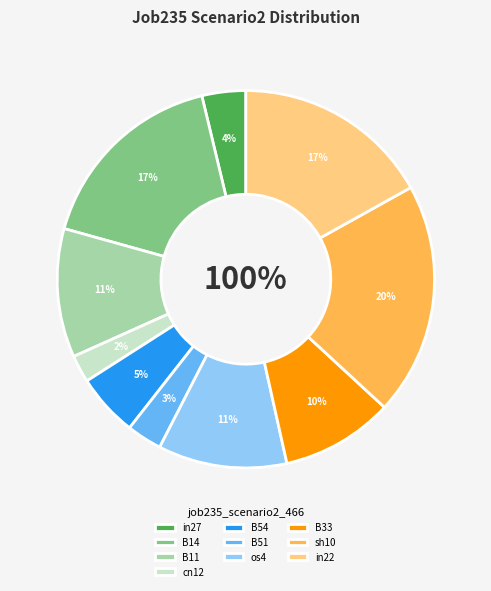

Does in27 account for over 50% of the chart?

No